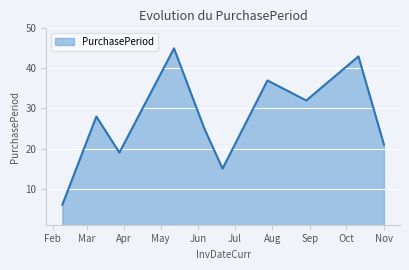

What is the greatest value displayed?

45